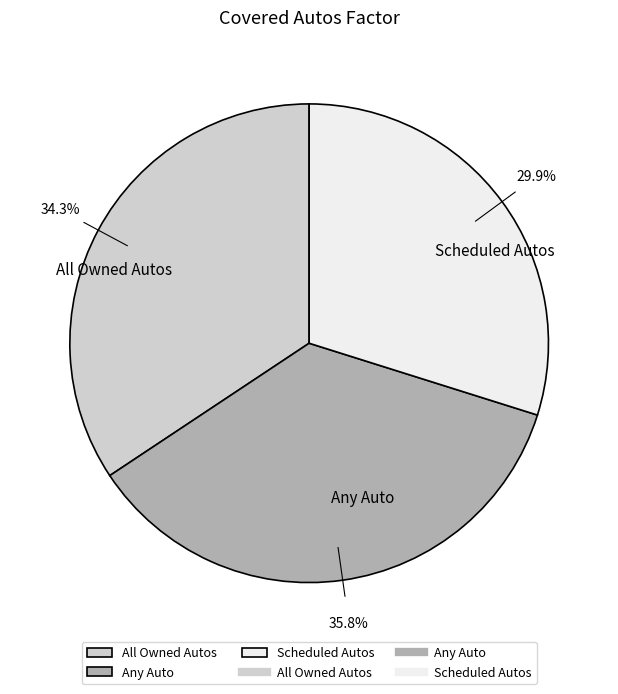

To the nearest percent, what percentage of the pie is Scheduled Autos?

30%